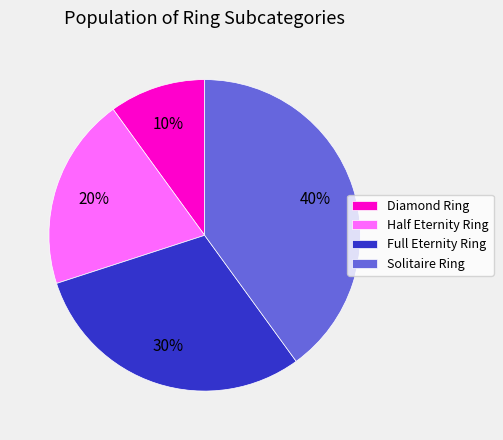

The Full Eternity Ring slice represents 30% of the pie. True or false?

True